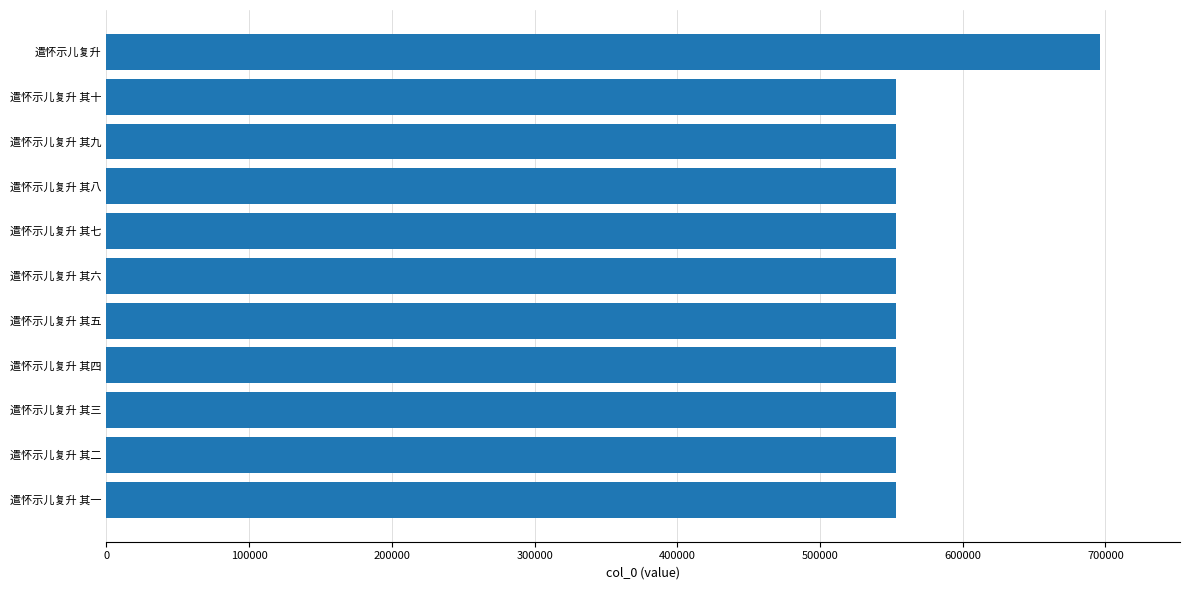

What is the smallest value displayed?

552955